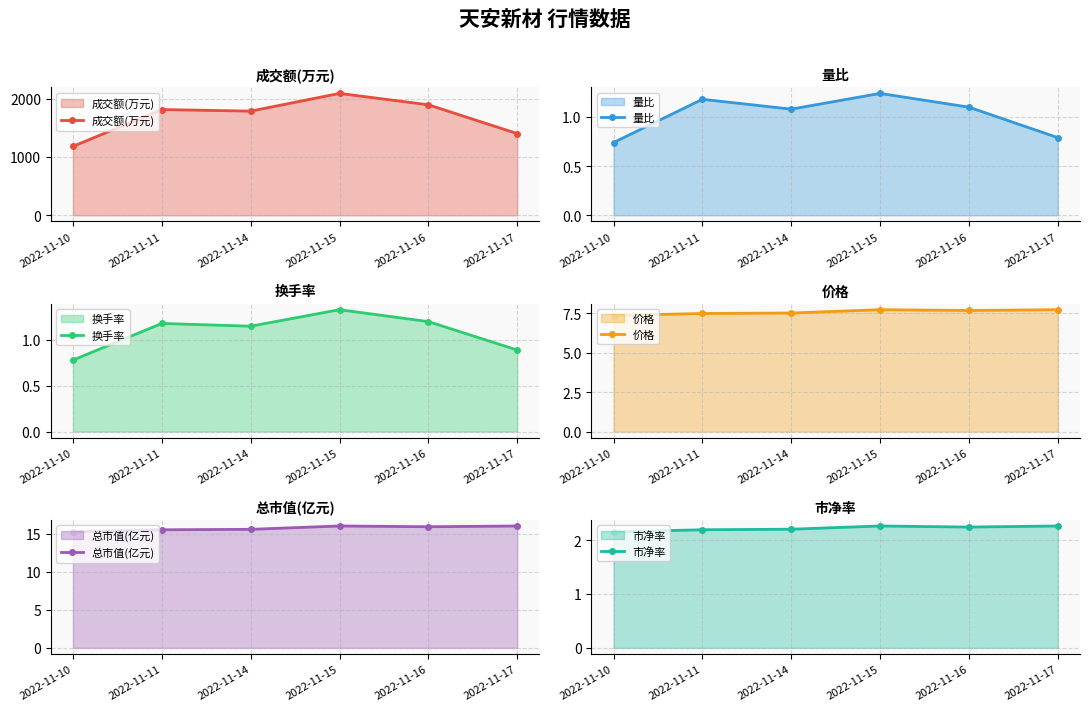

Which series has the largest range (max minus min)?

成交额(万元)